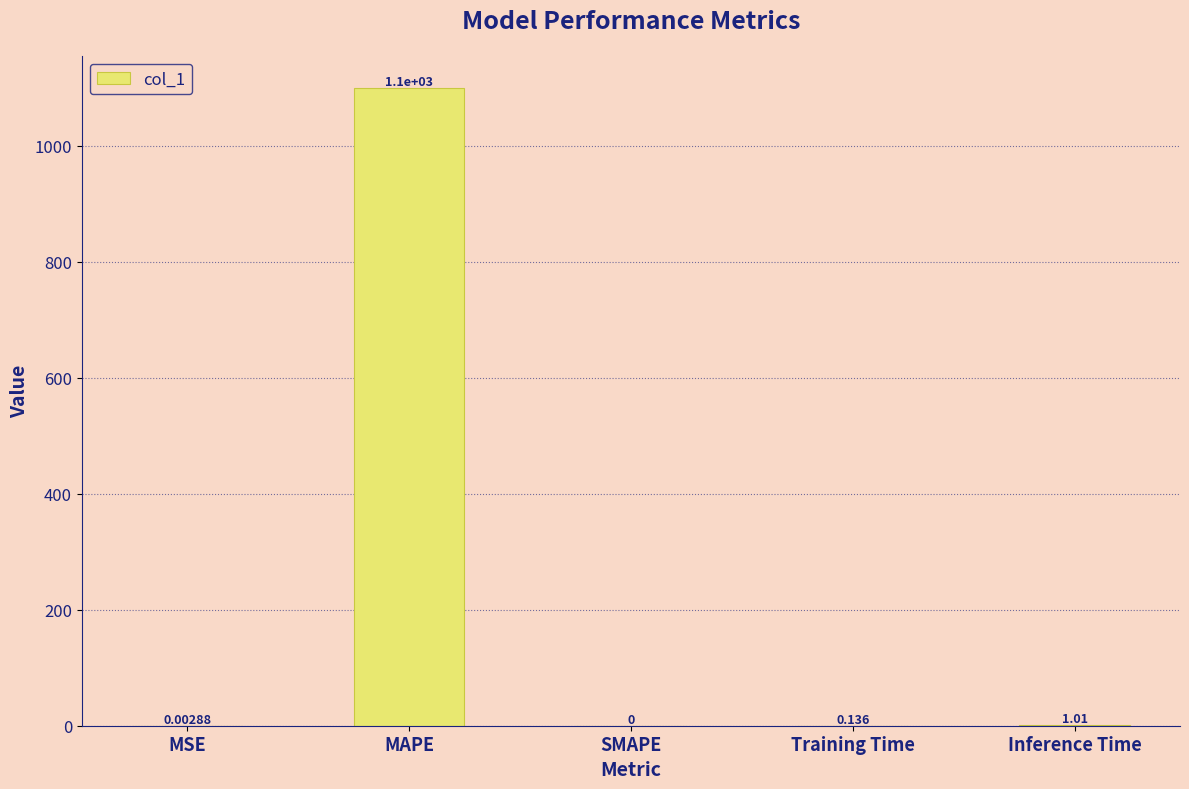

Which label corresponds to the largest value in the chart?

MAPE